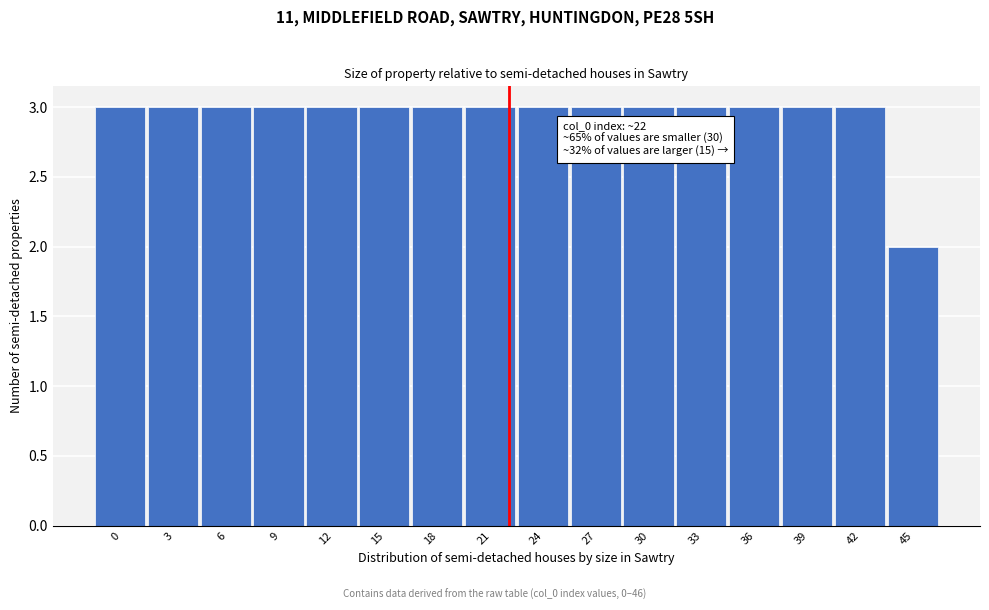

Reading left to right, what are all the values shown in this chart?

3	3	3	3	3	3	3	3	3	3	3	3	3	3	3	2